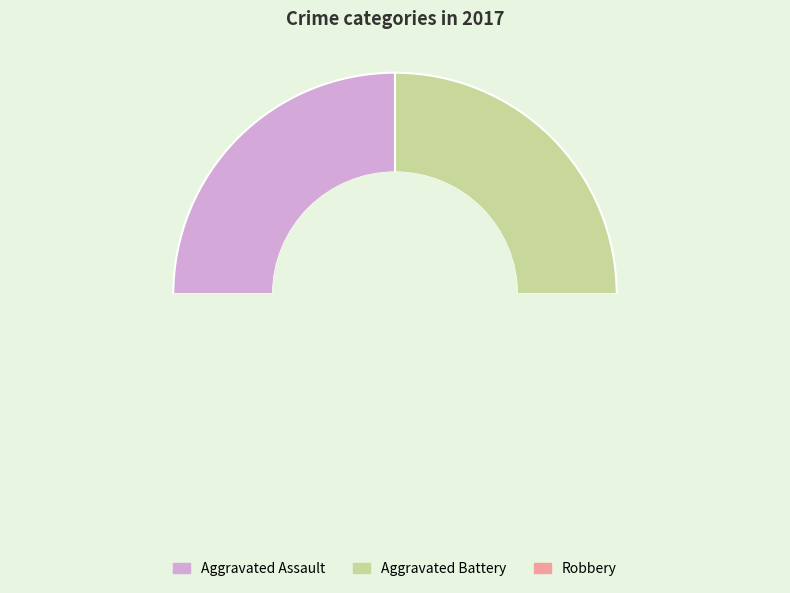

To the nearest percent, what is the difference between the largest and smallest slice percentages?

50%